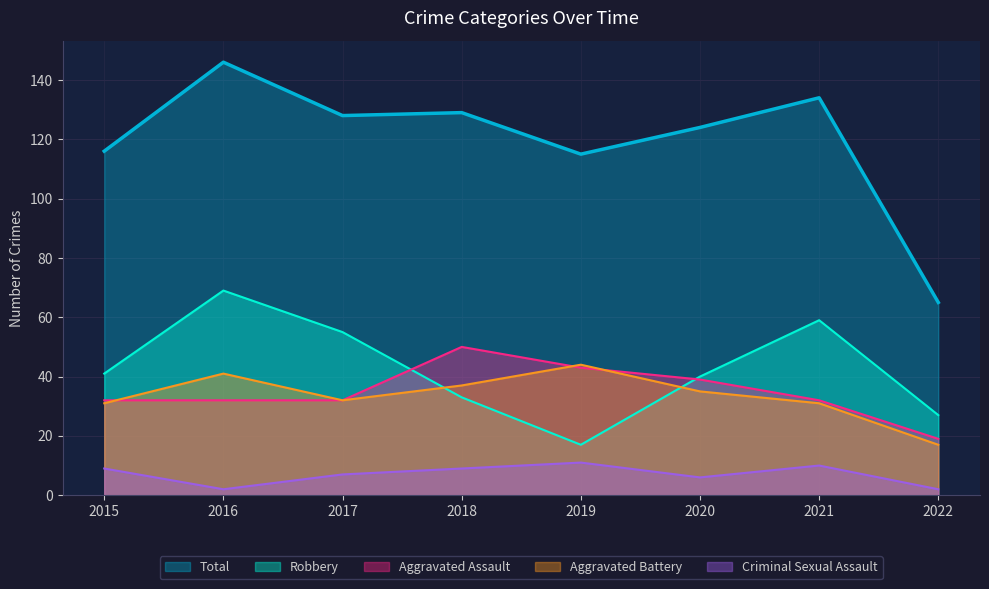

Between 2018 and 2021, which series saw the biggest shift?

Robbery